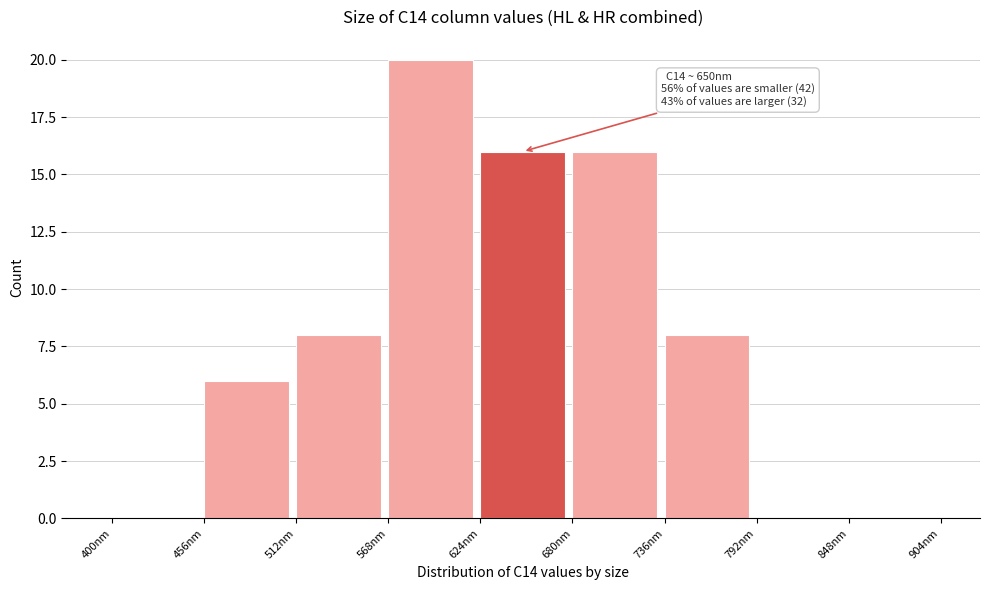

Over which range of the x-axis is the bar tallest?

568 to 624